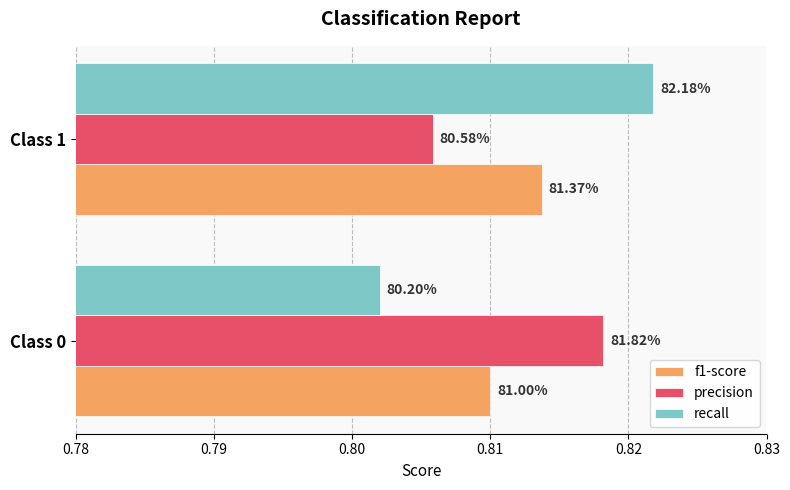

What are all the series names shown in the legend?

f1-score, precision, recall